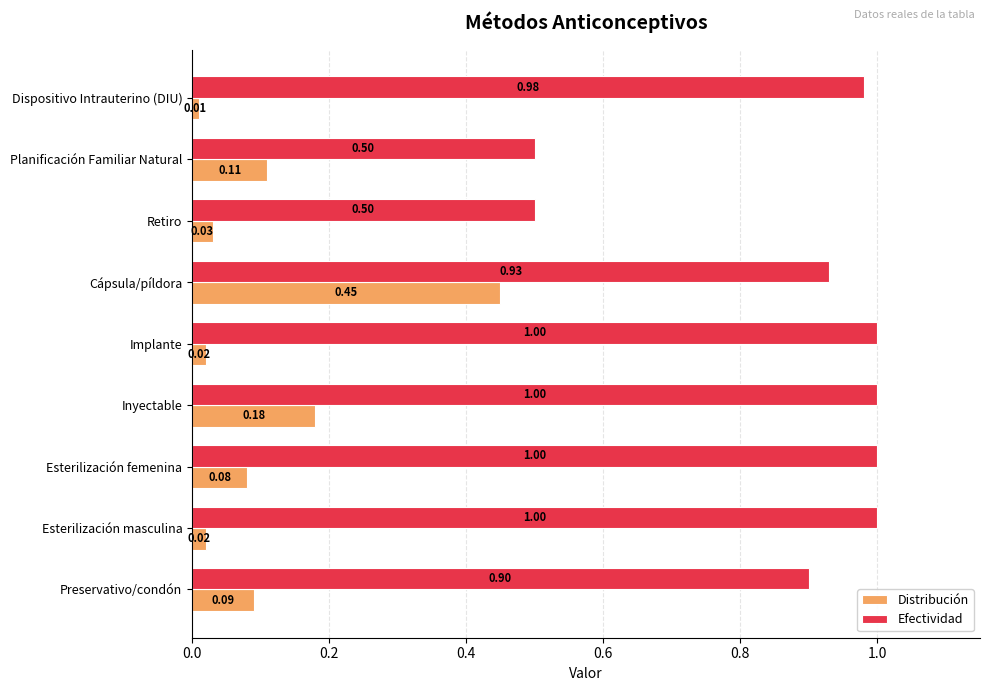

What is the difference between the maximum and minimum values in the Efectividad series?

0.5